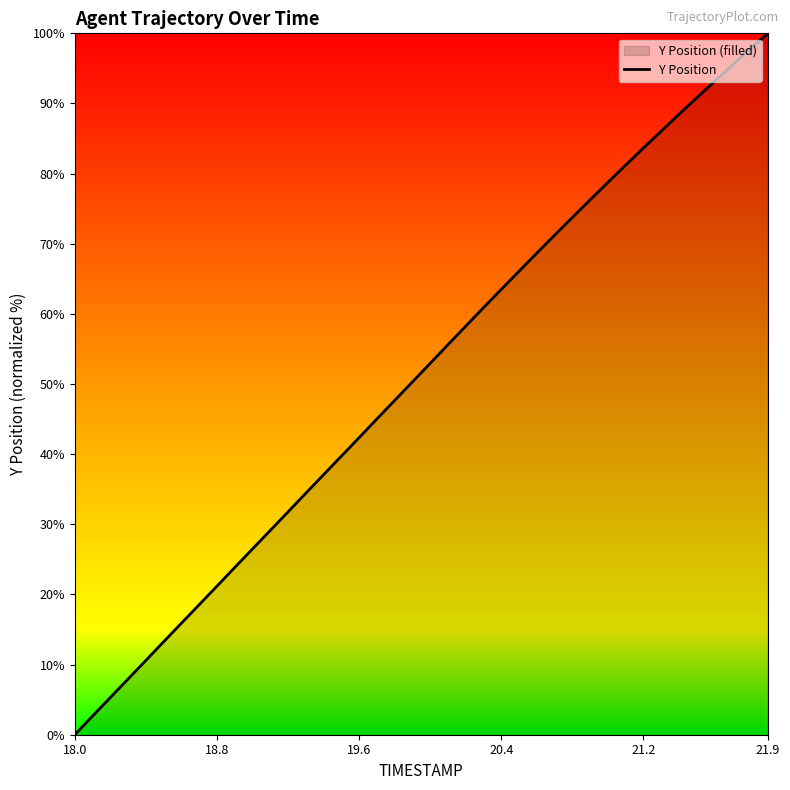

How many lines are shown in the chart?

1